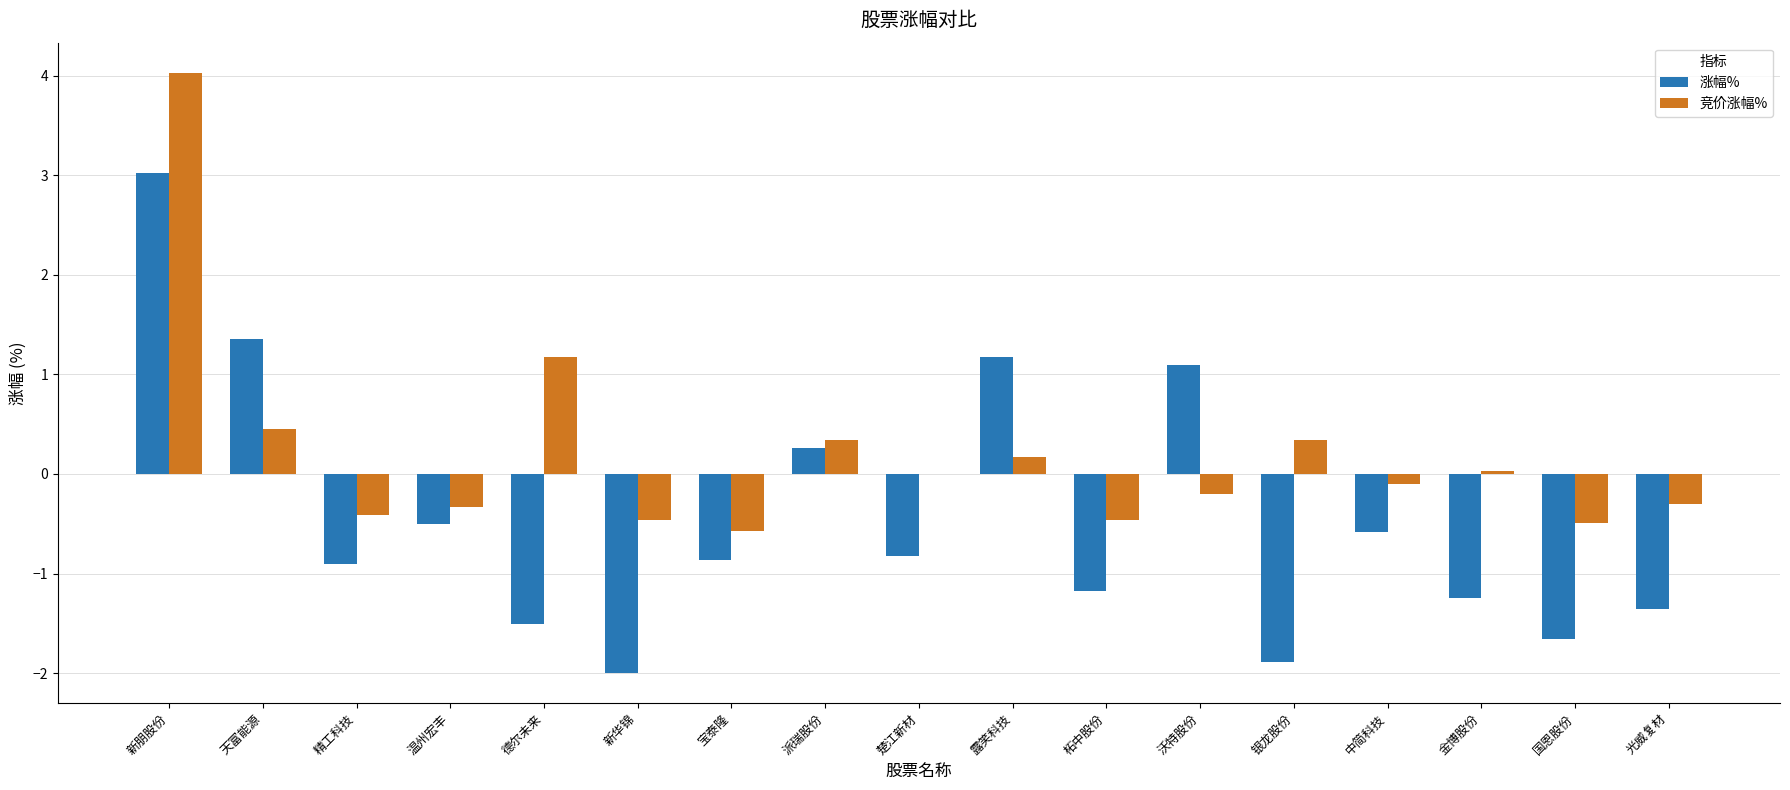

Which label corresponds to the largest value in the chart?

新朋股份